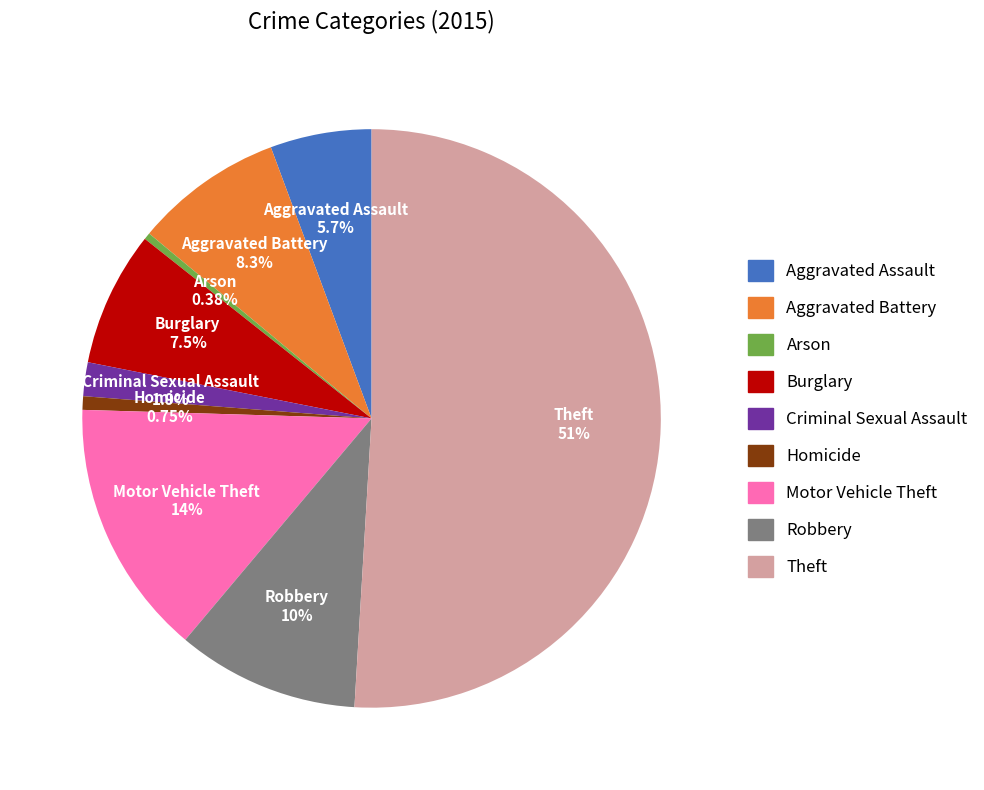

To the nearest percent, what is the combined percentage of Homicide and Robbery?

11%